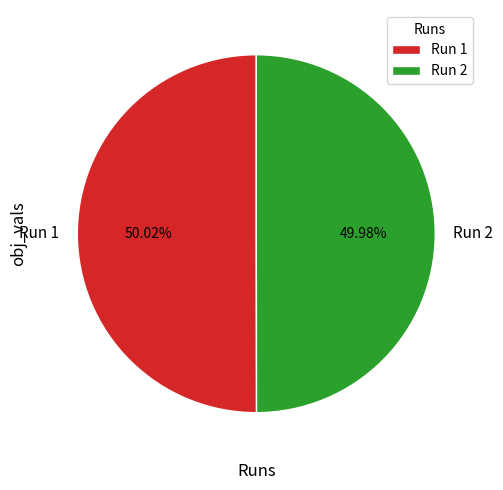

Is there a majority slice in this chart?

Yes